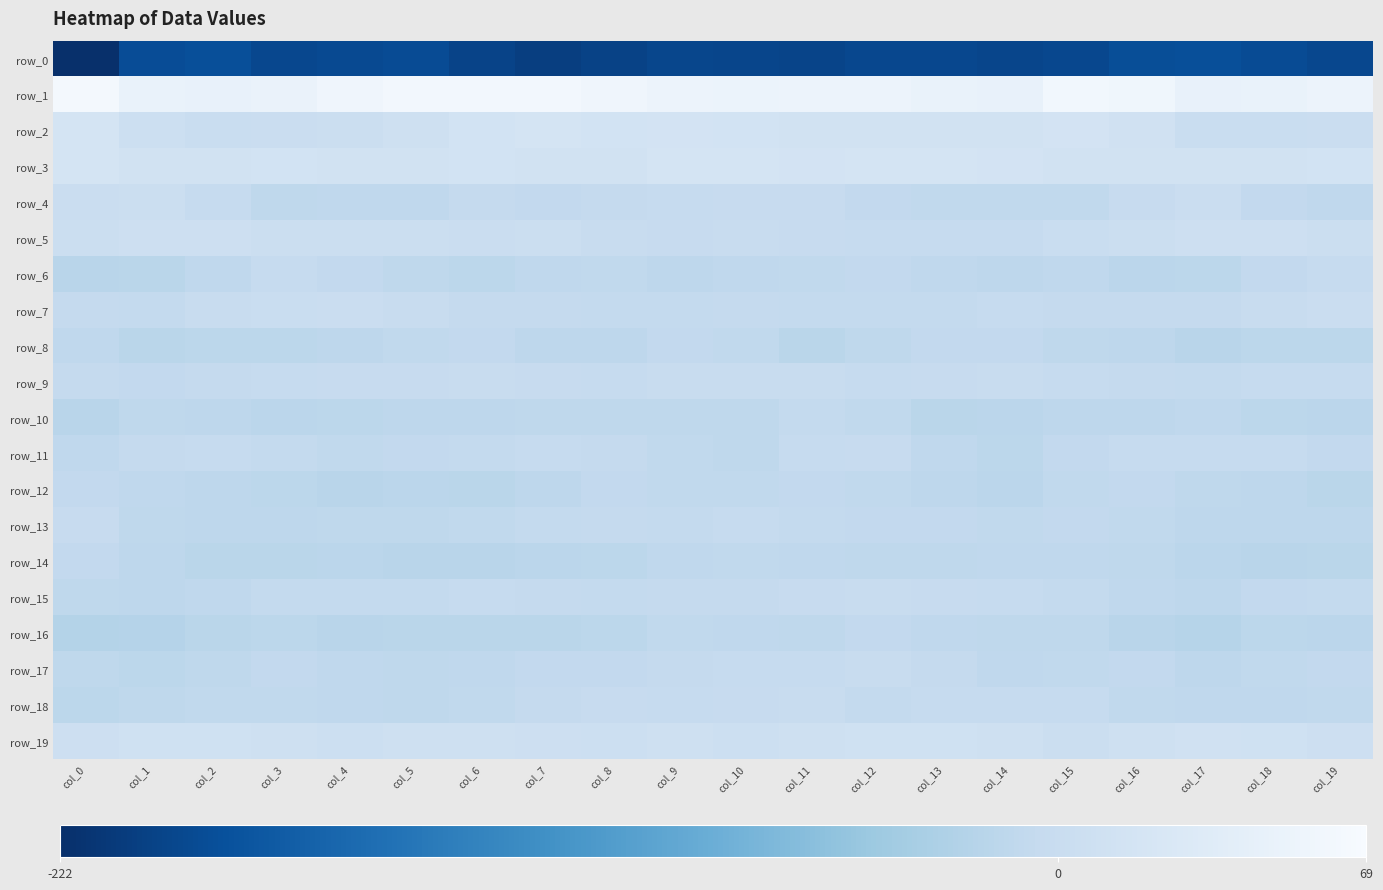

At which category is the sum across all series the highest?

col_11